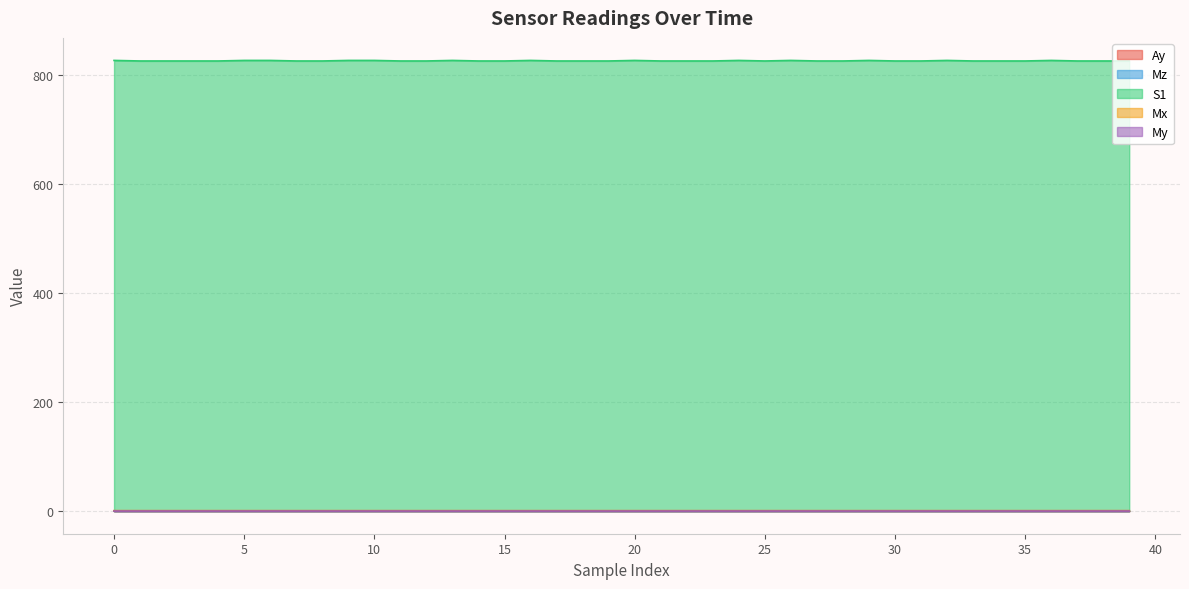

Count the Mx values in the range 0 to 1.

40